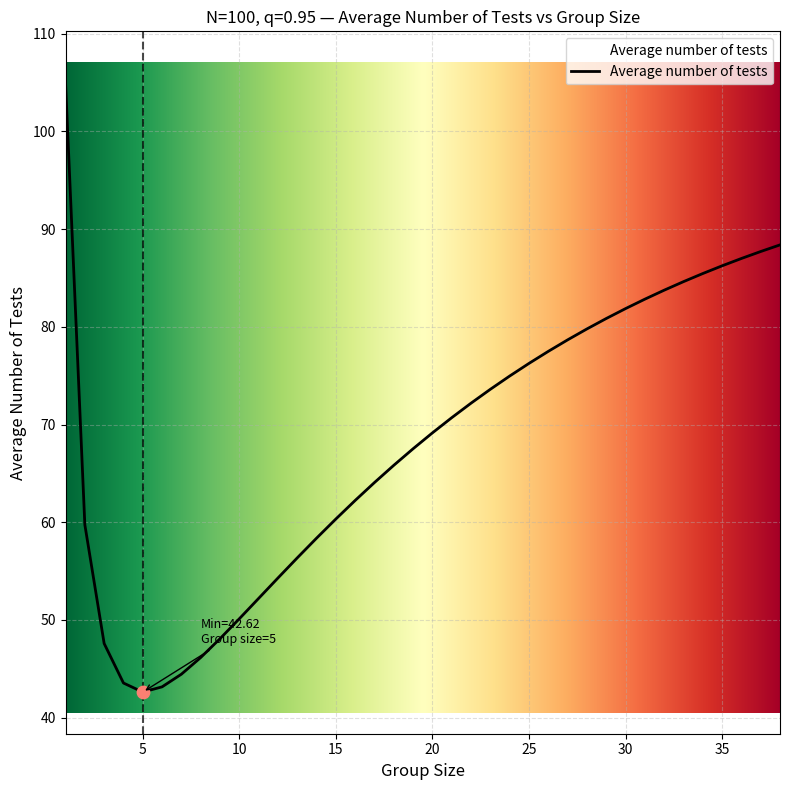

What is the difference between the maximum and minimum values?

62.4